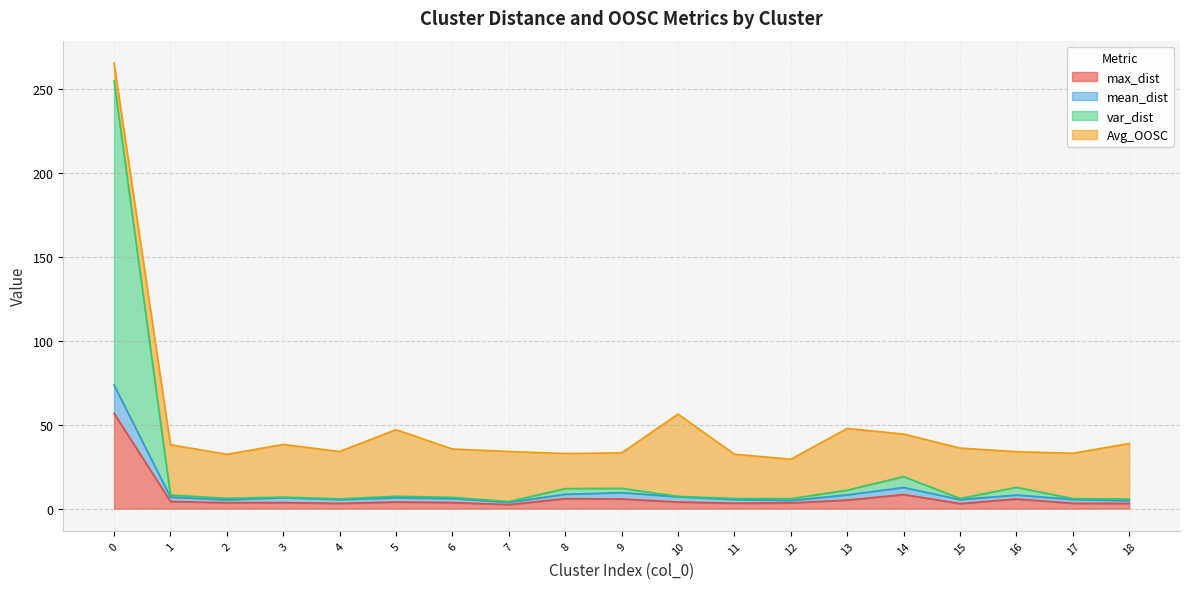

The max_dist series shows 27.2 at 0. True or false?

False